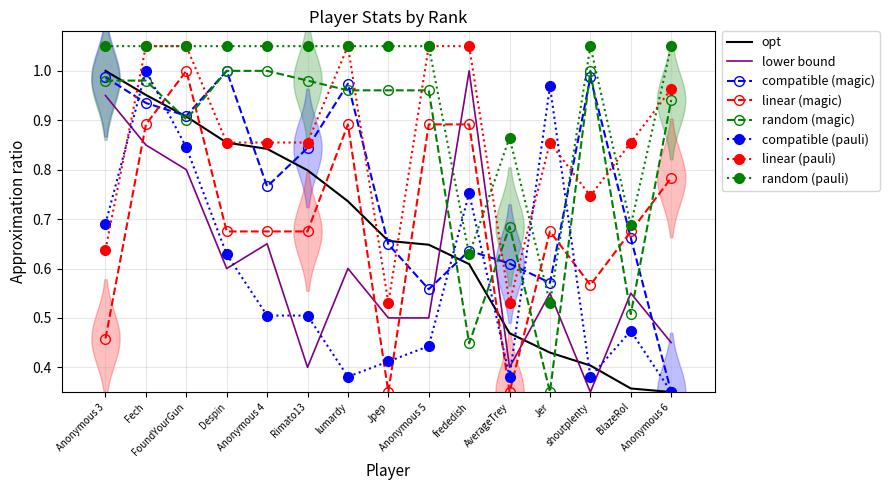

What is the label of the 5th point from the left?

Anonymous 4